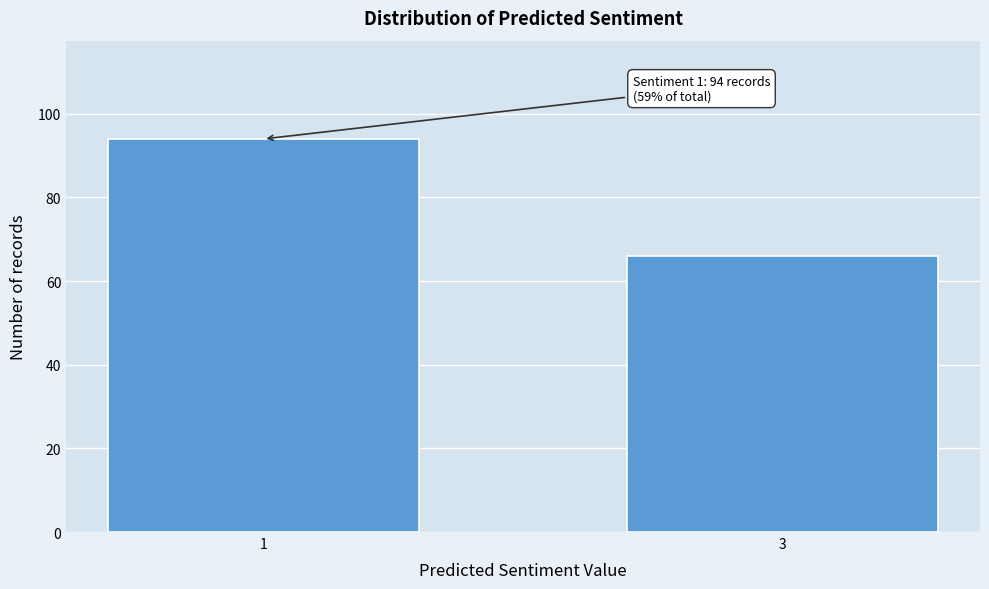

Reading left to right, extract all data points from this chart.

94	66